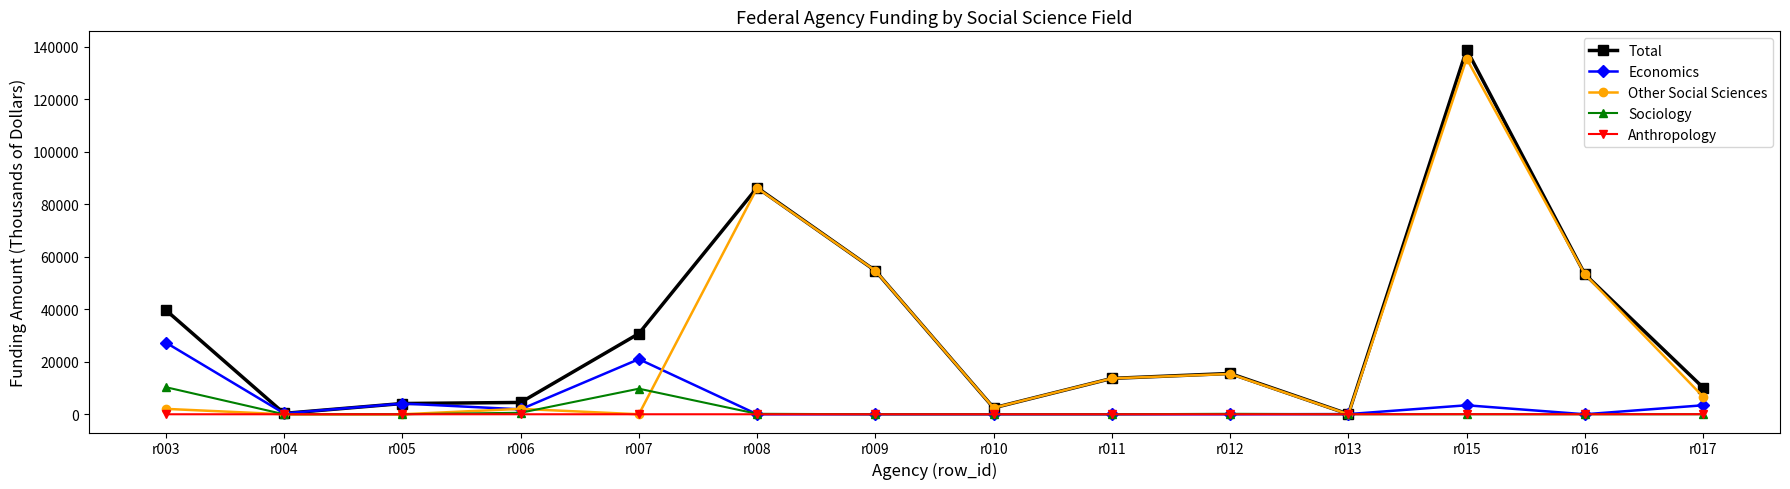

What is the approximate value of Sociology at r008?

173.9